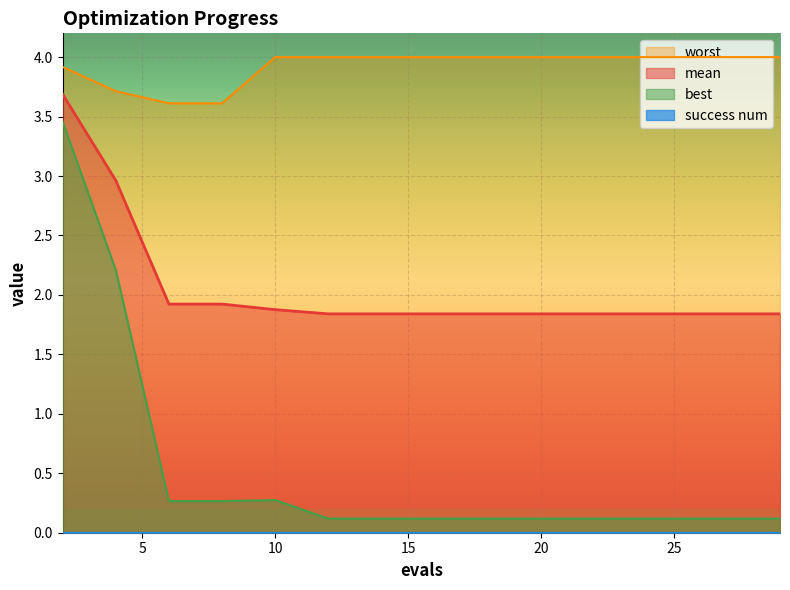

Between 12 and 25, which series saw the biggest shift?

mean